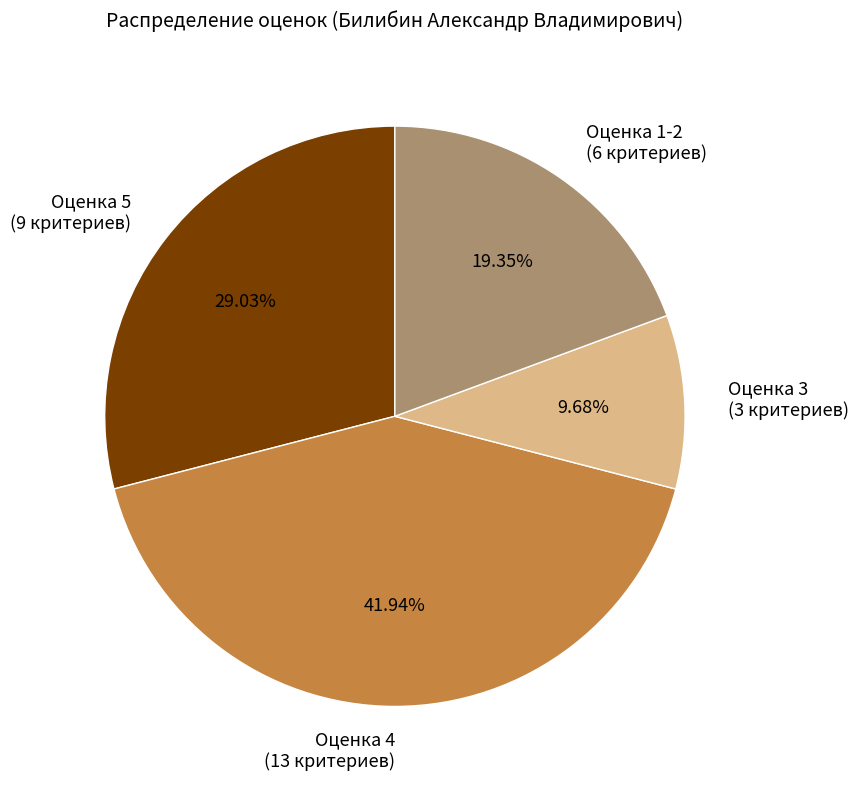

Which category has the biggest portion of the pie?

Оценка 4 (13 критериев)